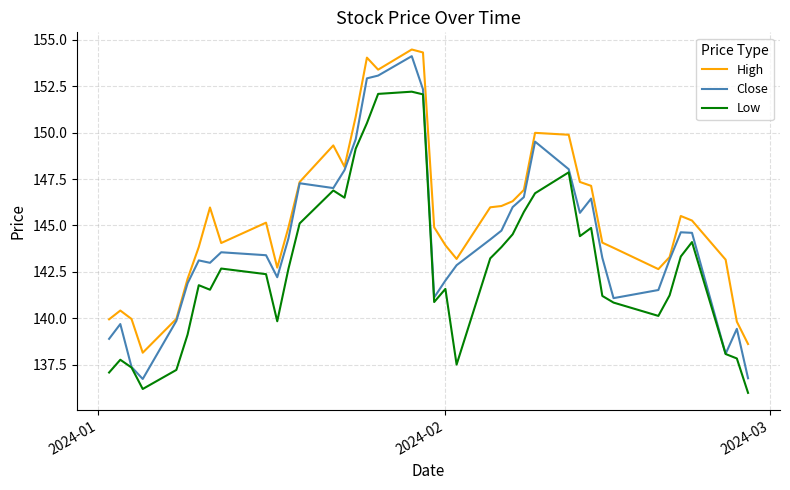

True or false: Low and High intersect in this chart.

False